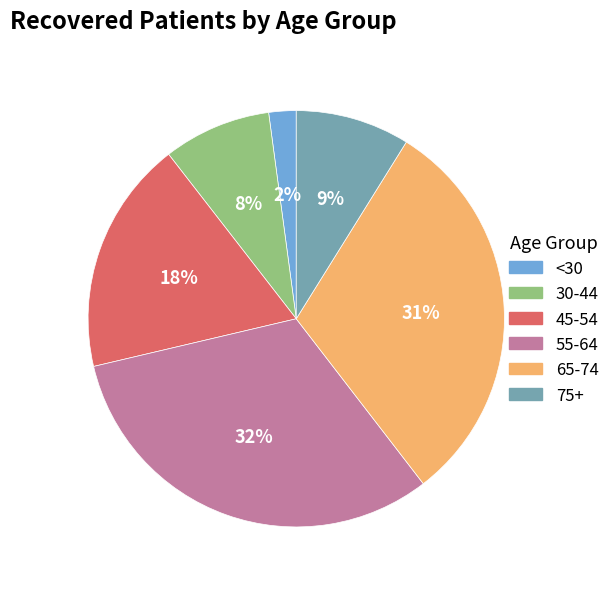

How many segments does this pie chart have?

6